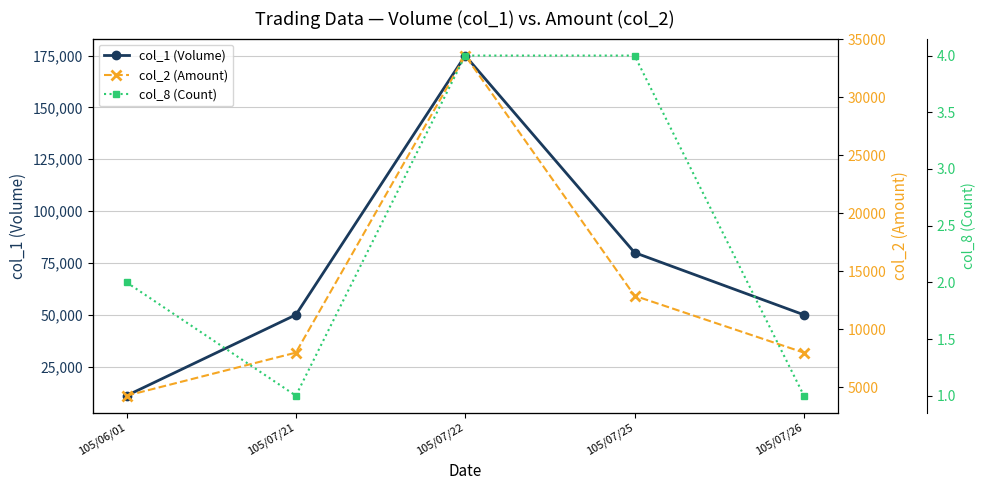

Which series has the widest spread of values?

col_1 (Volume)